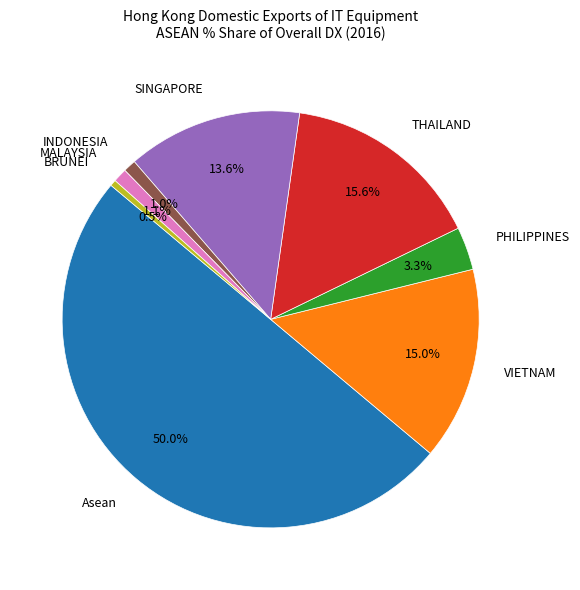

How many segments does this pie chart have?

8